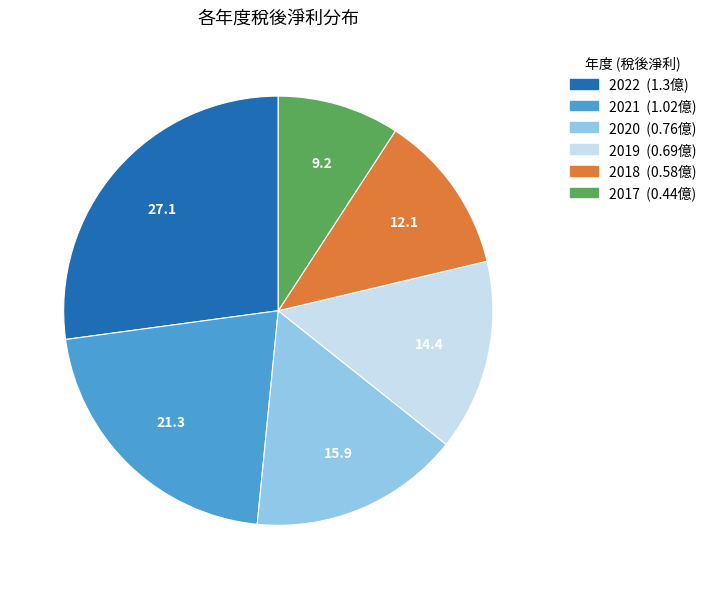

Is the sum of 2022 and 2019 greater than half?

No